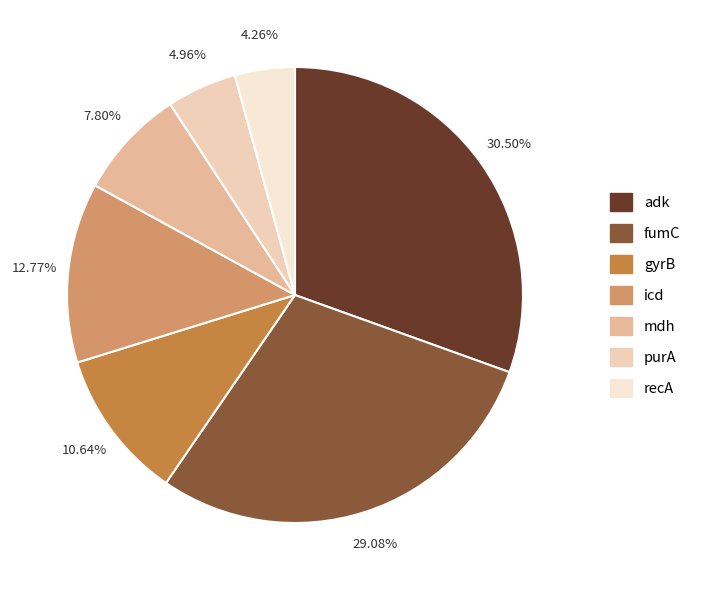

True or false: mdh accounts for 8% of the total.

True